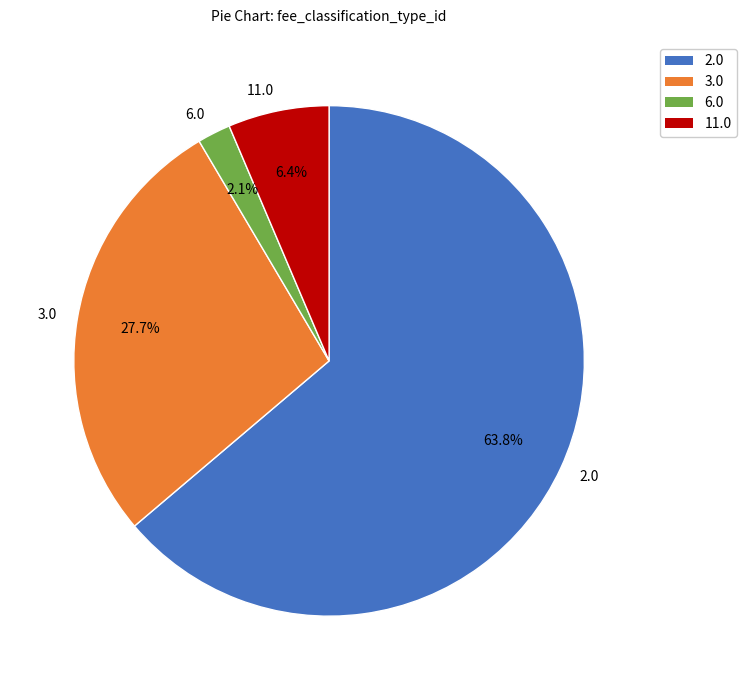

To the nearest percent, what portion does 3.0 represent?

28%